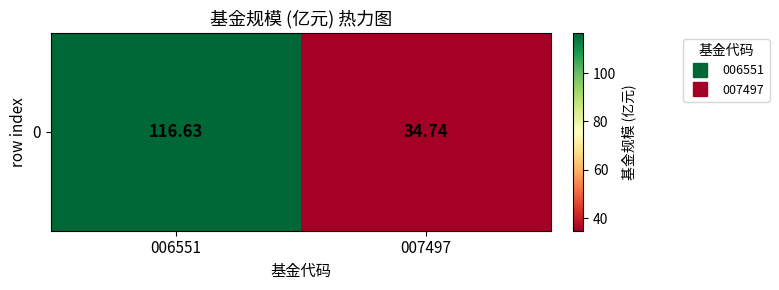

What is the ratio of the value at 007497 to the value at 006551?

0.3